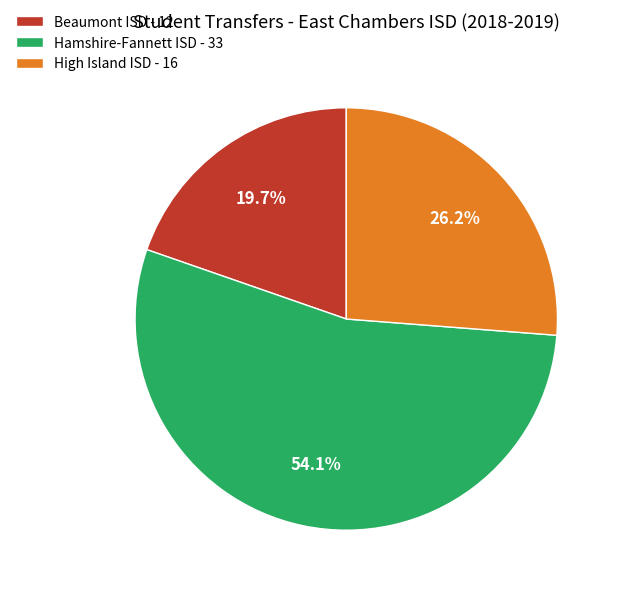

Is there any slice that represents more than half of the pie?

Yes